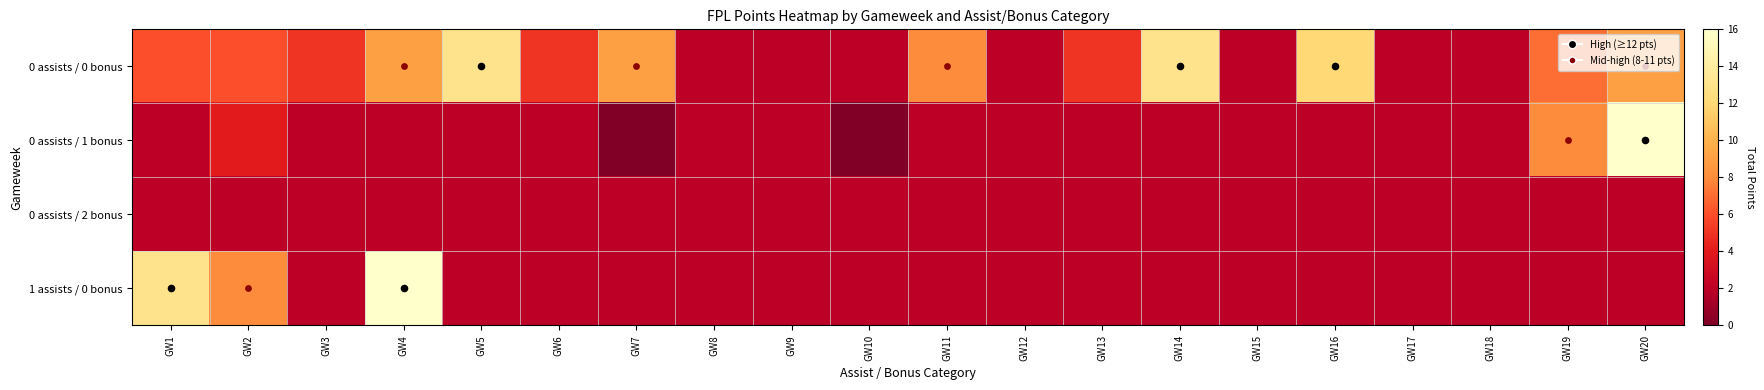

At how many categories does at least one series exceed 7?

10